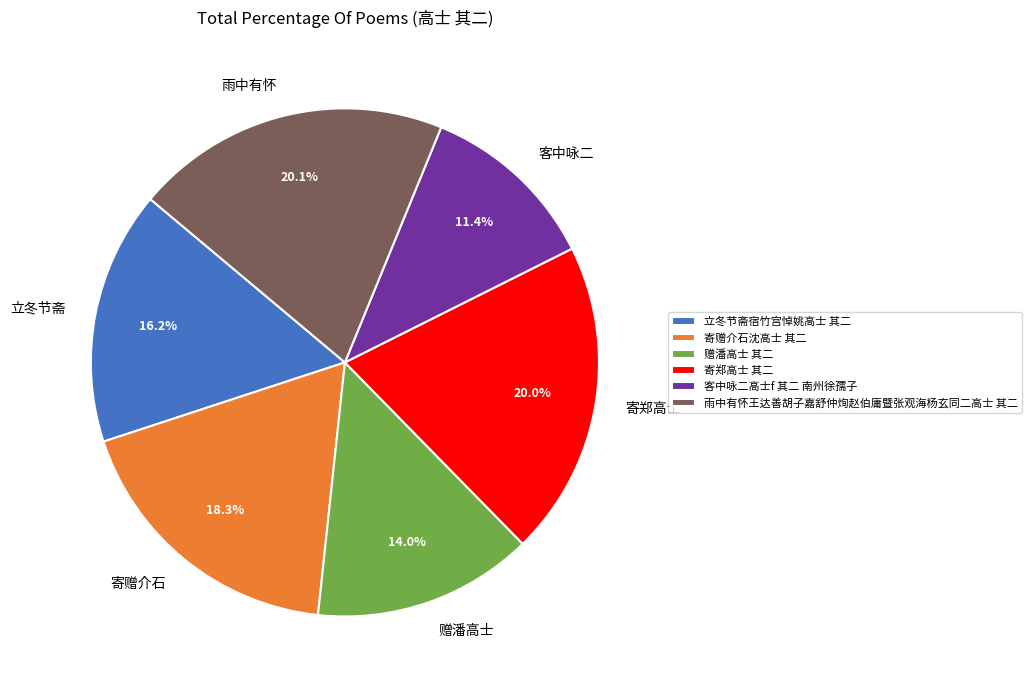

Is there a majority slice in this chart?

No